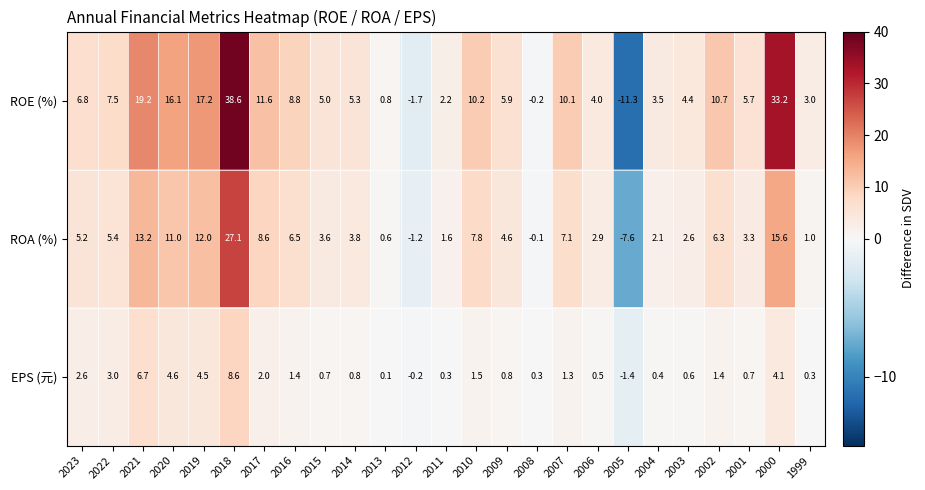

How many values in the ROA (%) series exceed 4?

13